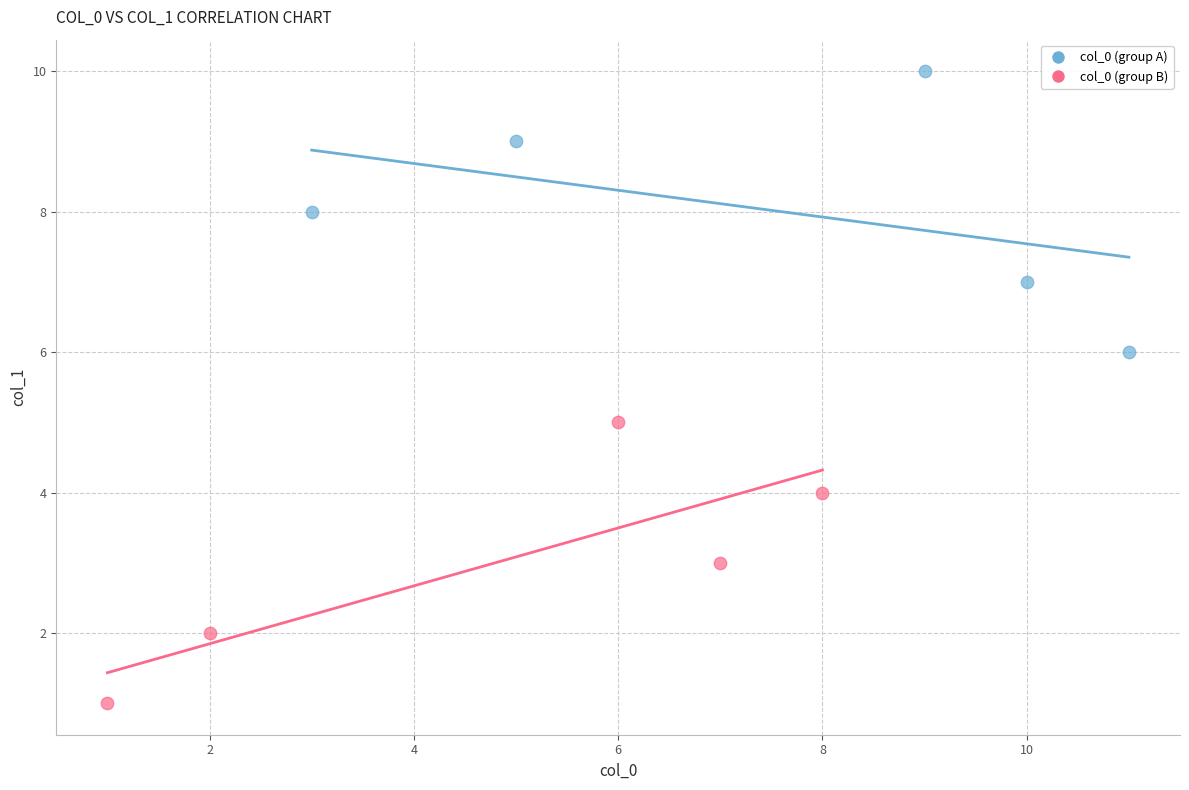

Which series reaches the maximum Y coordinate?

col_0 (group A)